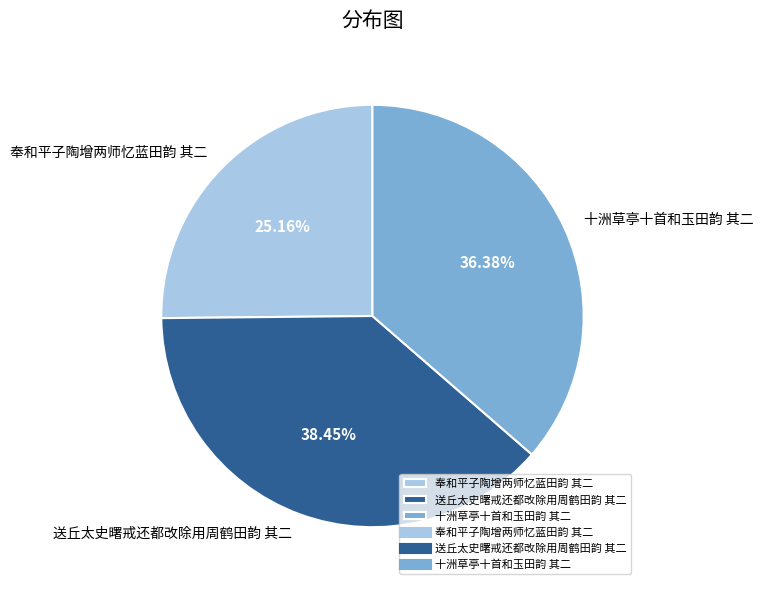

To the nearest percent, what is the difference between the 十洲草亭十首和玉田韵 其二 and 送丘太史曙戒还都改除用周鹤田韵 其二 slice percentages?

2%